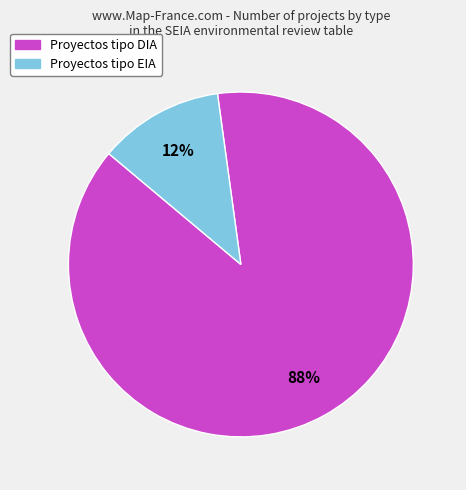

To the nearest percent, what is the average slice percentage?

50%